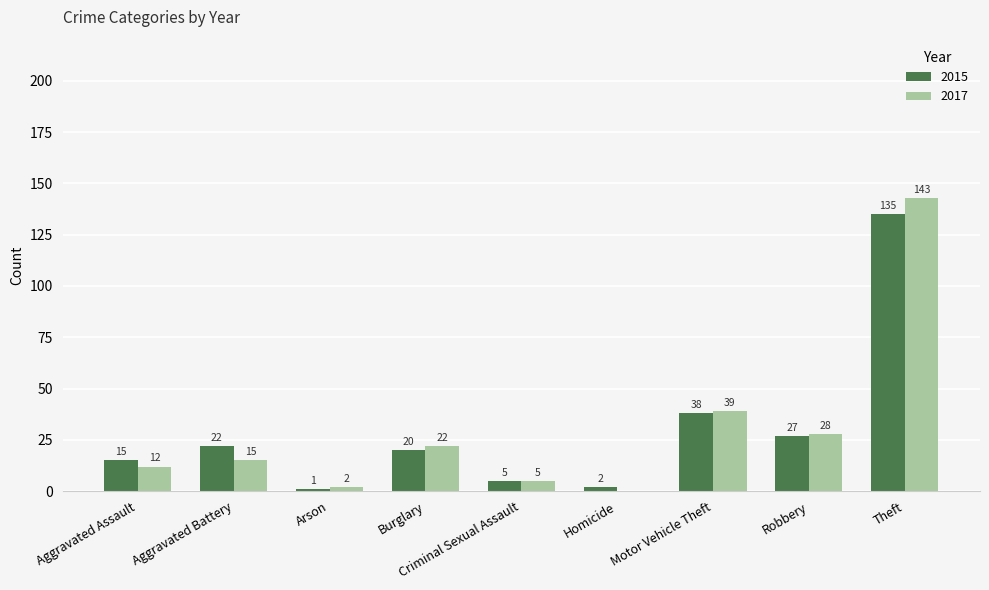

Which series has the widest spread of values?

2017